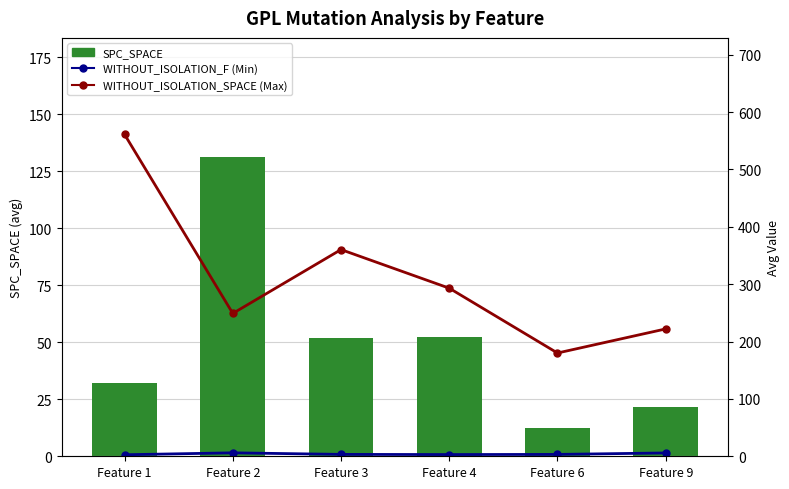

Rank the series by their average value, from highest to lowest.

Max (WITHOUT_ISOLATION_SPACE), SPC_SPACE, Min (WITHOUT_ISOLATION_F)